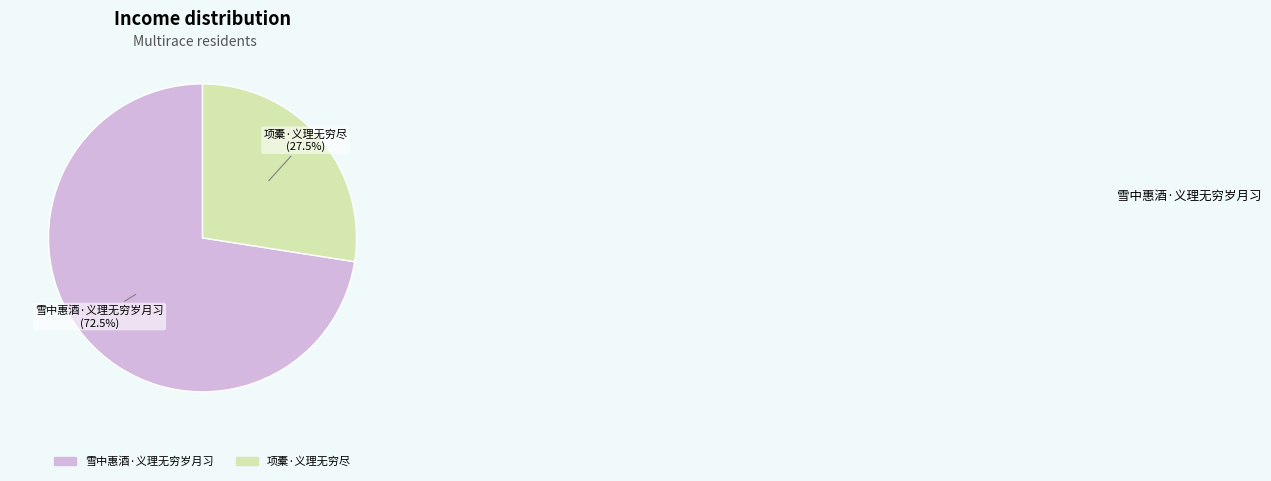

Approximately how many times larger is the value at 项橐·义理无穷尽 compared to 雪中惠酒·义理无穷岁月习?

0.4